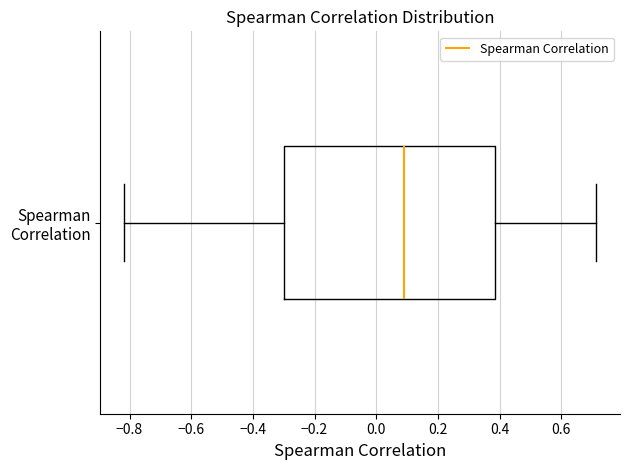

Transcribe this box plot: give where the median line is, the range the box spans, and where the two whiskers end, as read against the x-axis. The values are not printed on the chart, so give them approximately, as read against the axis.

median 0.10, box -0.30 to 0.38, whiskers -0.82 to 0.72